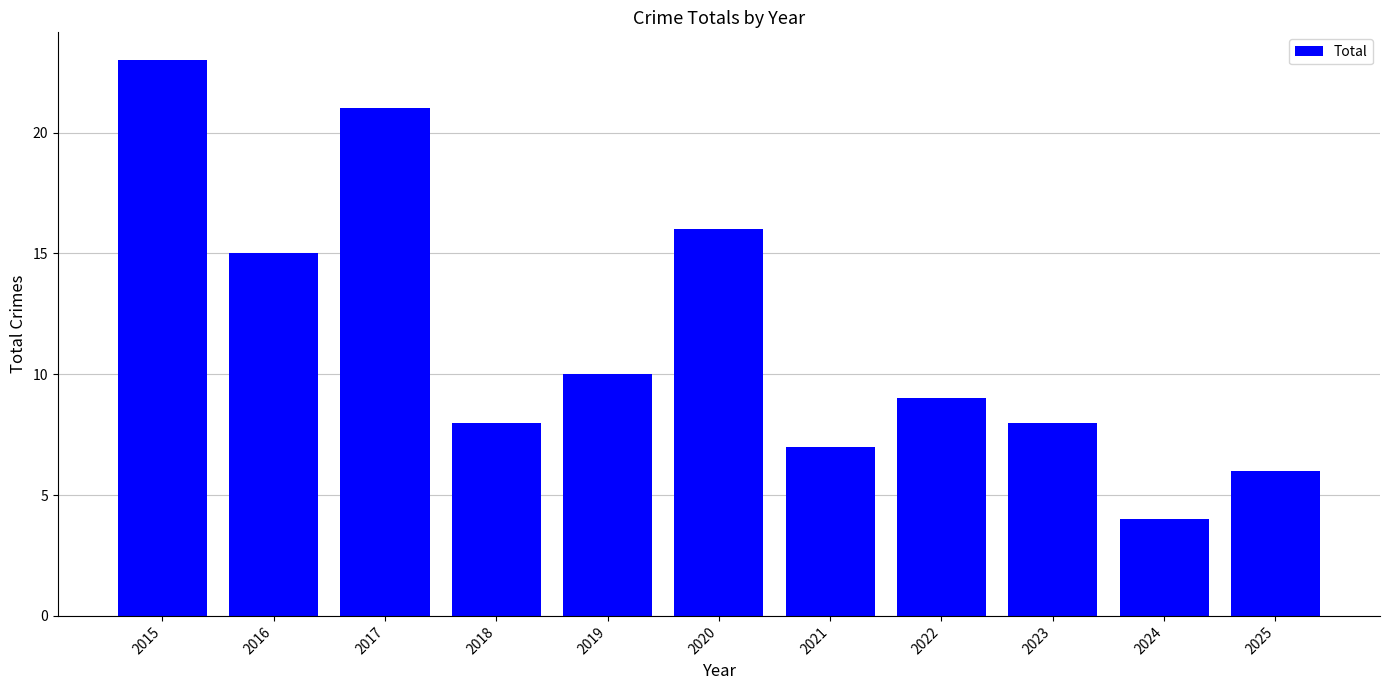

The value at 2018 is 8. True or false?

True